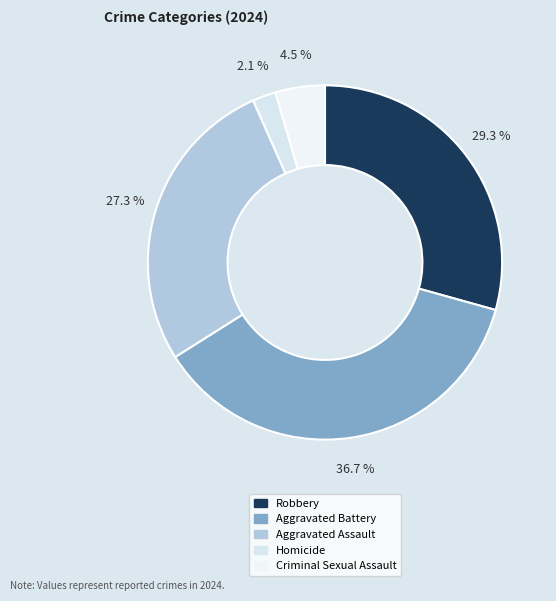

What percentage is the Aggravated Assault slice, to the nearest percent?

27%